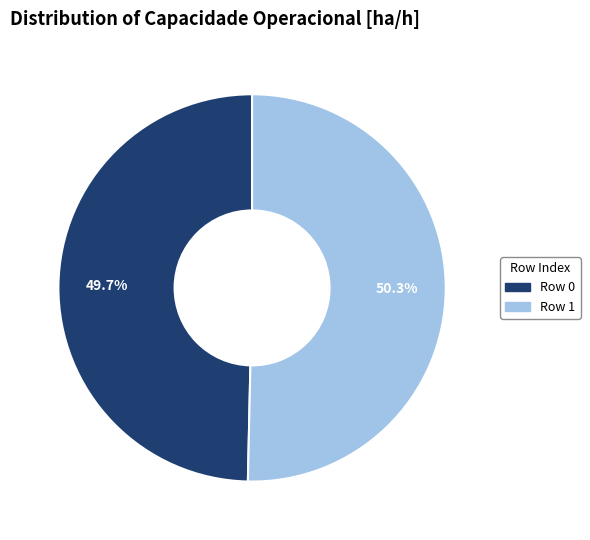

What percentage is the Row 1 slice, to the nearest percent?

50%